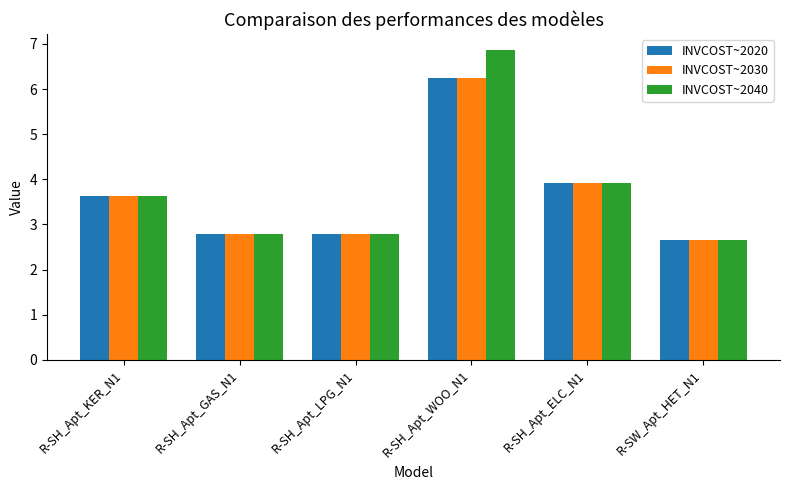

What is the difference between the maximum and minimum values in the INVCOST~2040 series?

4.2